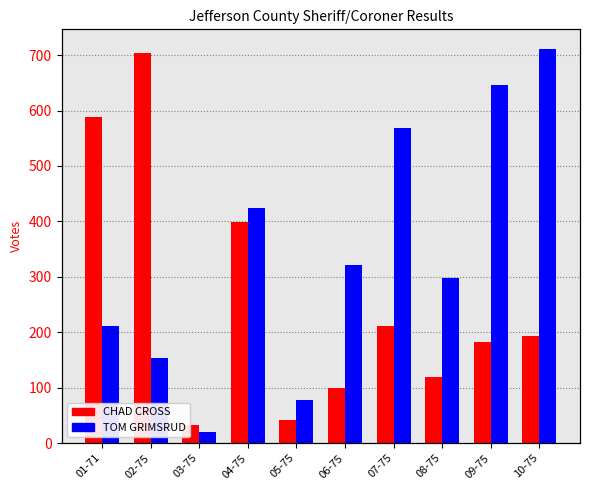

Read the TOM GRIMSRUD value at 01-71.

211